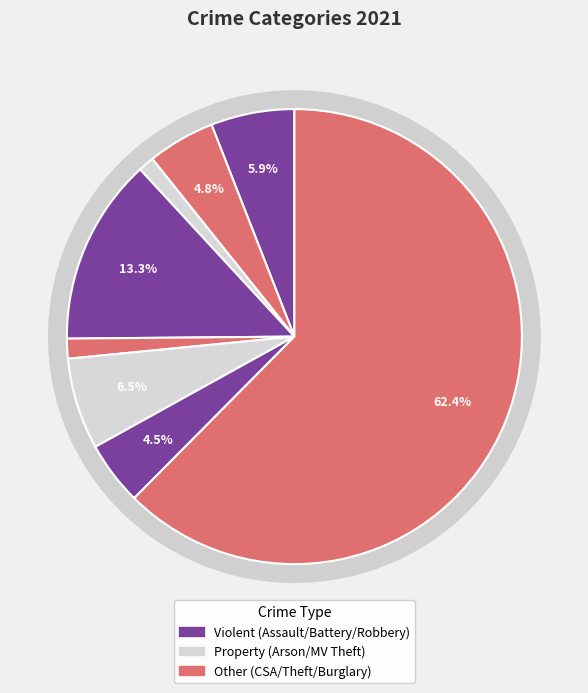

To the nearest percent, what is the average slice percentage?

12%